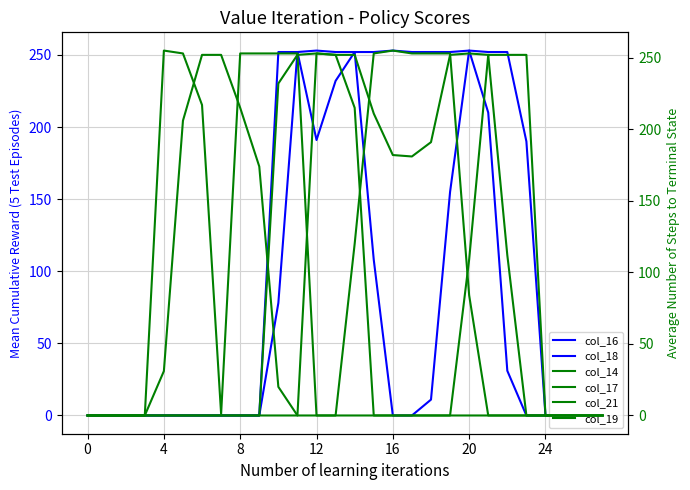

What is the total value across all series at 17?

686